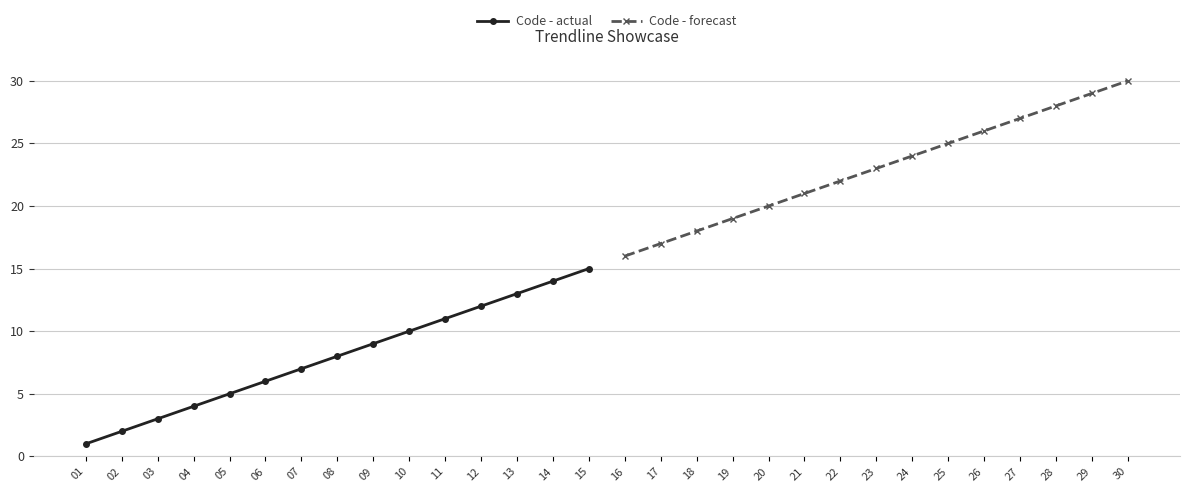

List the labels in order of Code - actual value, smallest first.

01, 02, 03, 04, 05, 06, 07, 08, 09, 10, 11, 12, 13, 14, 15